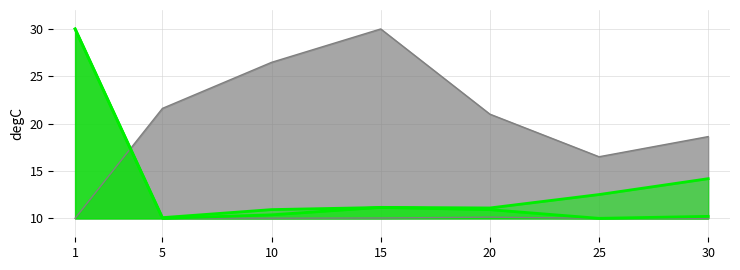

Which series has the largest range (max minus min)?

Leve EXP